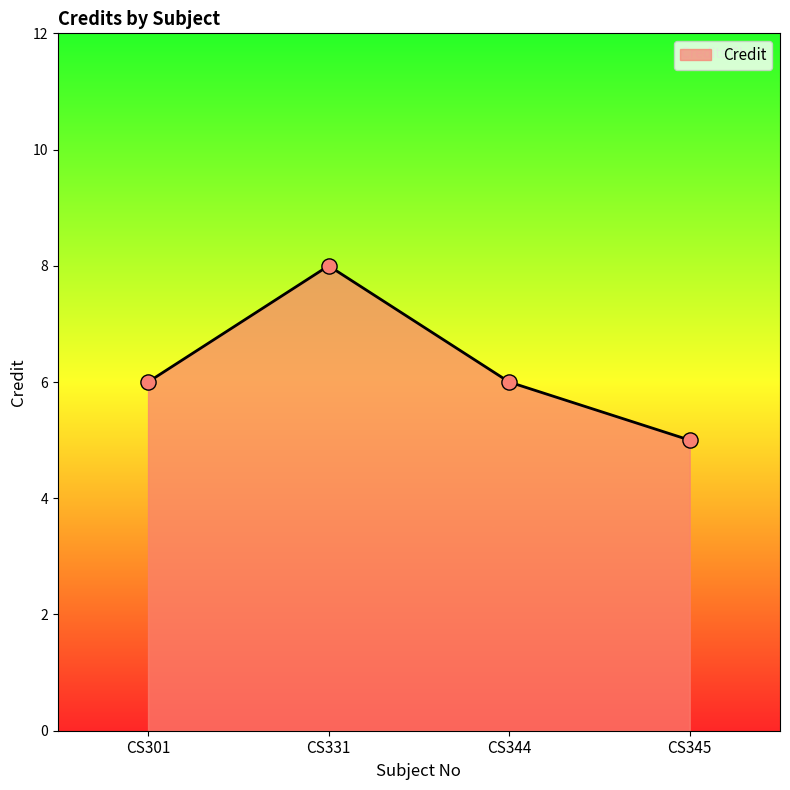

Approximately how many times larger is the value at CS345 compared to CS331?

0.6